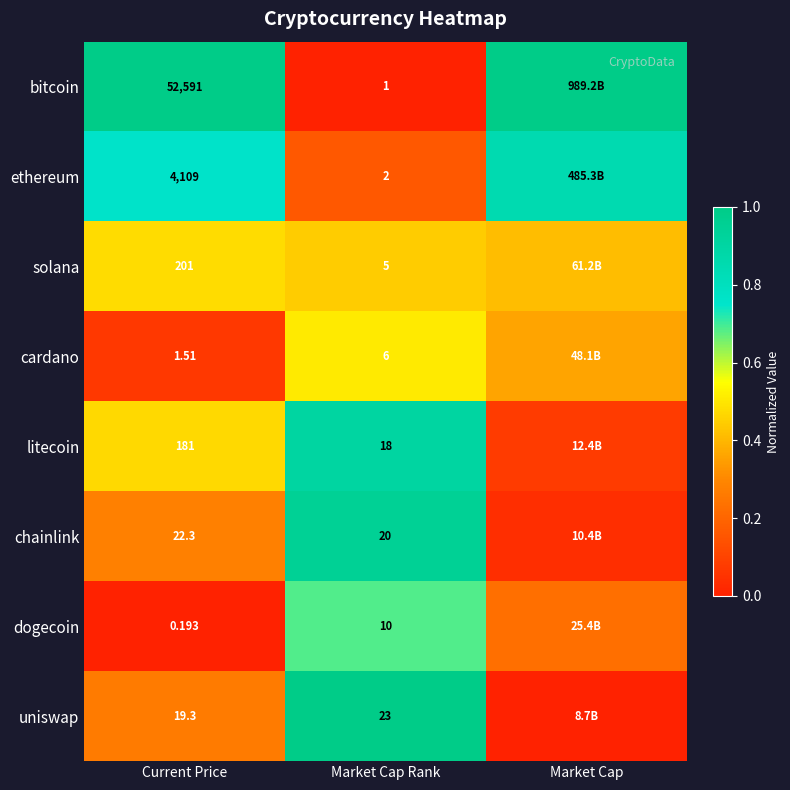

Rank the series at Market Cap Rank from highest to lowest value.

uniswap, chainlink, litecoin, dogecoin, cardano, solana, ethereum, bitcoin